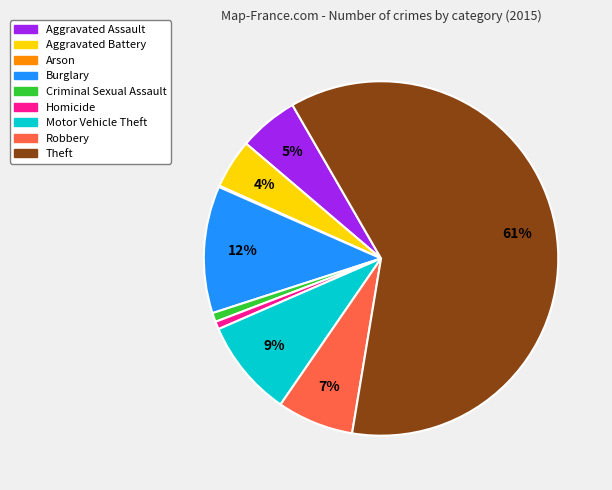

To the nearest percent, what is the difference between the Criminal Sexual Assault and Theft slice percentages?

60%